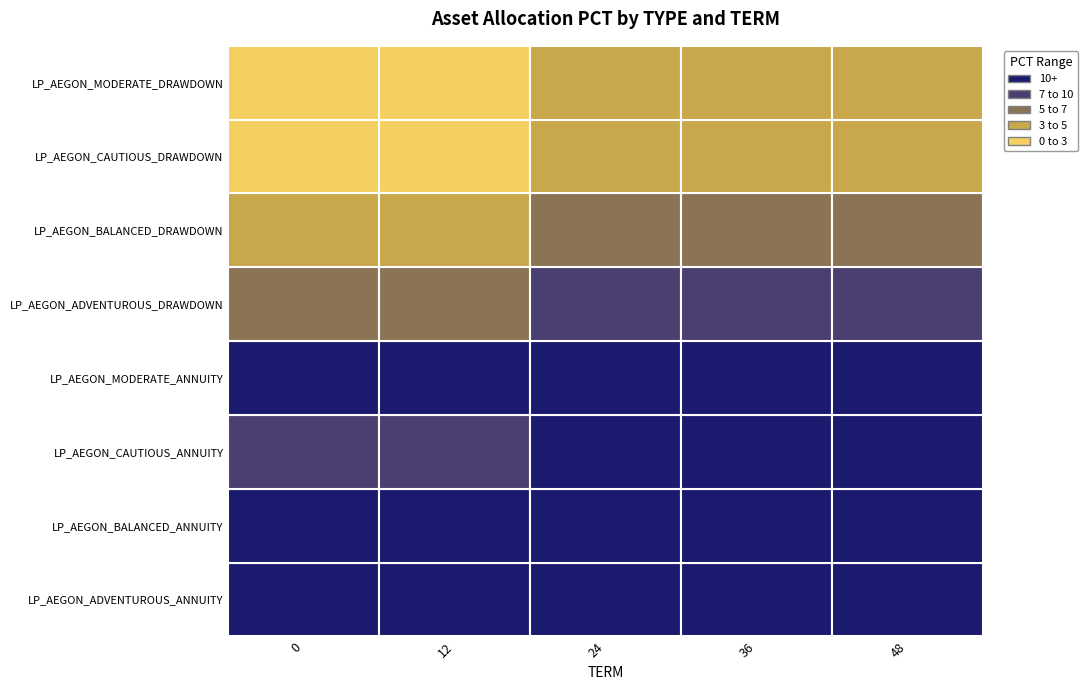

What is the sum of all LP_AEGON_CAUTIOUS_DRAWDOWN values?

13.0